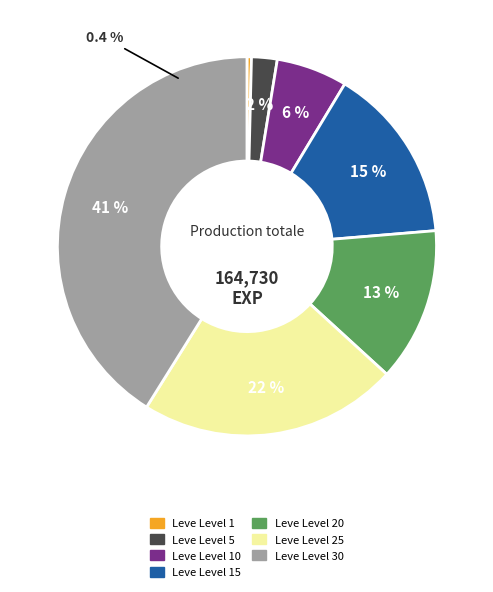

Rank the categories by value from lowest to highest.

Leve Level 1, Leve Level 5, Leve Level 10, Leve Level 20, Leve Level 15, Leve Level 25, Leve Level 30